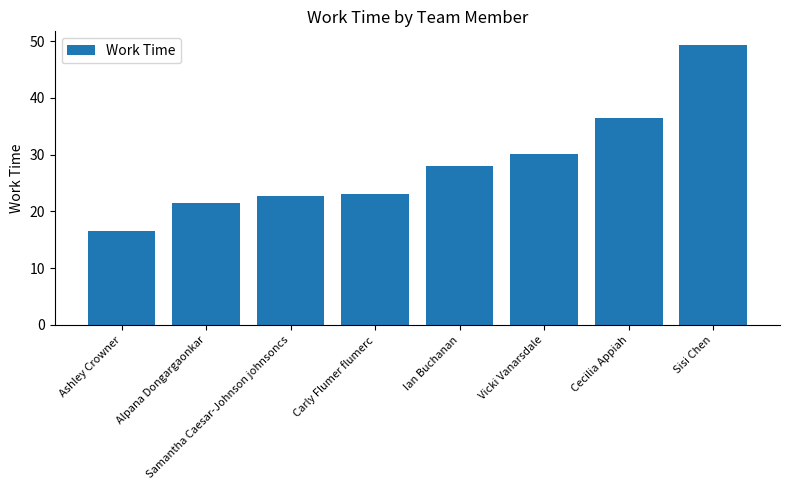

How many bars are there in total?

8